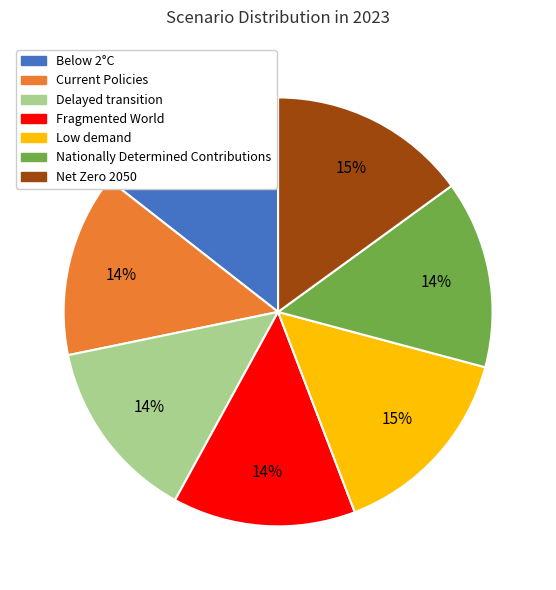

Is it true that Below 2°C is 14% of the pie?

True